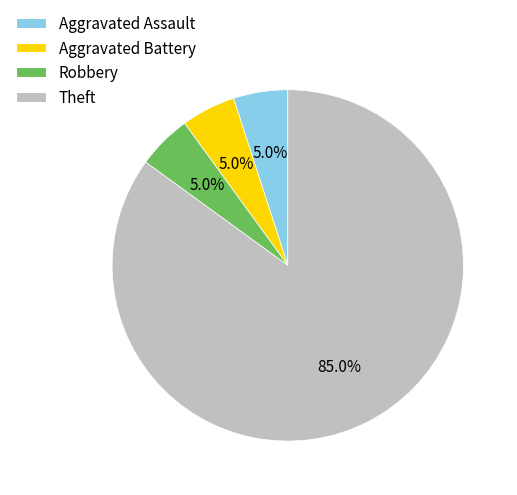

Is there a majority slice in this chart?

Yes